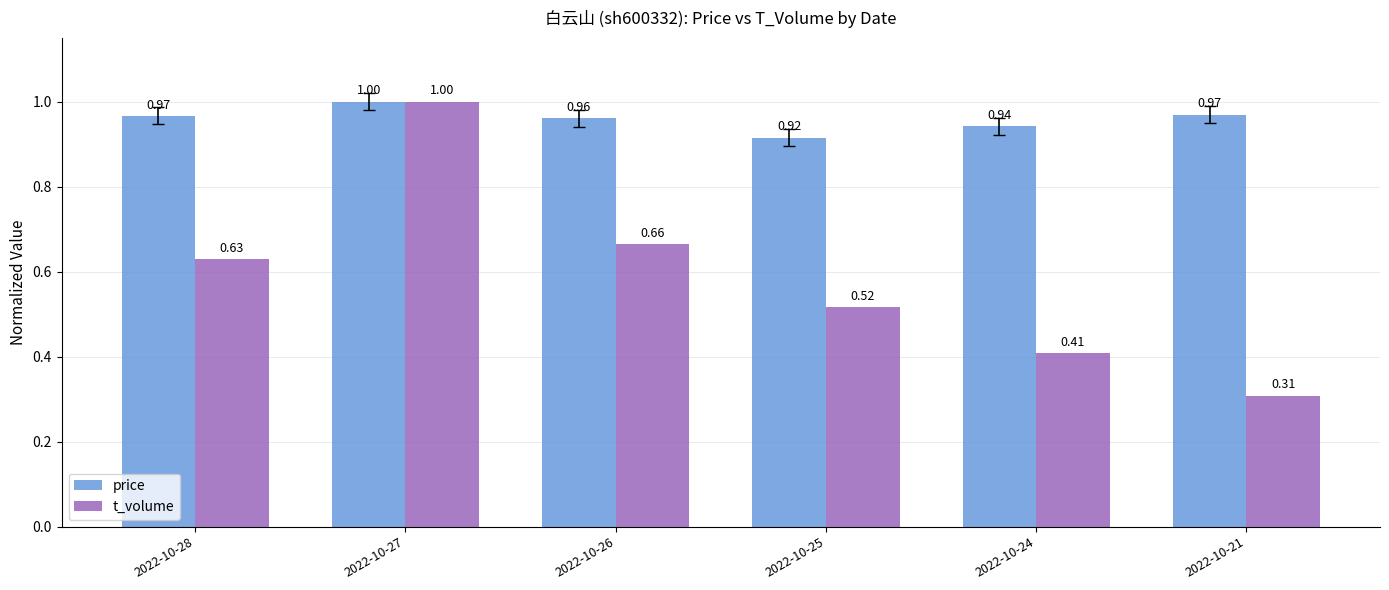

What is the sum of the price values at 2022-10-26 and 2022-10-28?

1.9